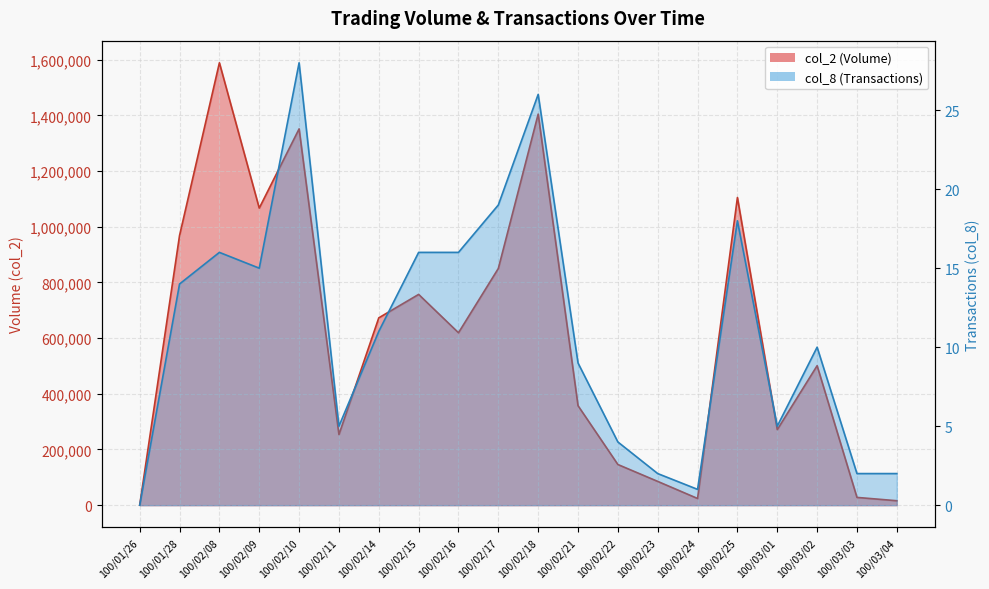

Reading left to right, list all the values displayed in this chart.

col_2 (Volume): 0	968680	1589050	1067050	1351640	253660	672920	757070	619350	850260	1404720	357320	146080	85380	24050	1105080	271350	501000	27900	15950
col_8 (Transactions): 0	14	16	15	28	5	11	16	16	19	26	9	4	2	1	18	5	10	2	2